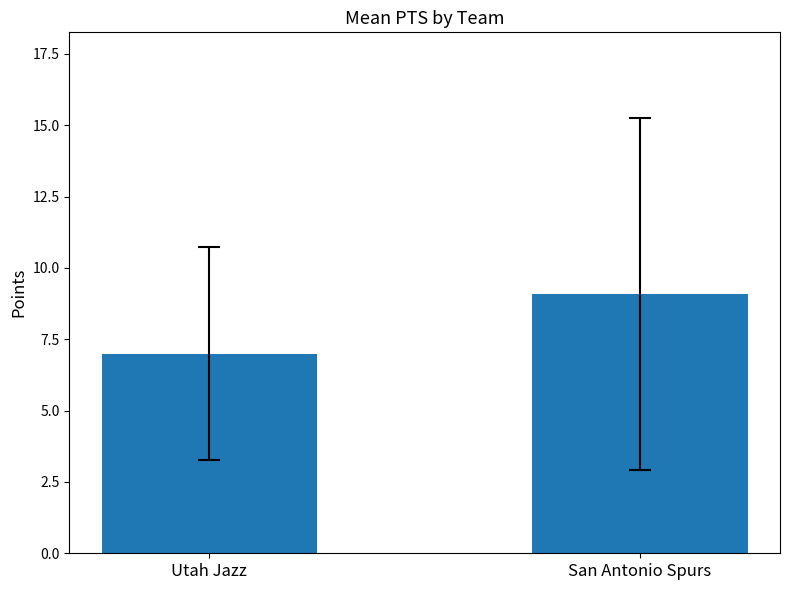

Is it true that the value at San Antonio Spurs is 15.1?

False